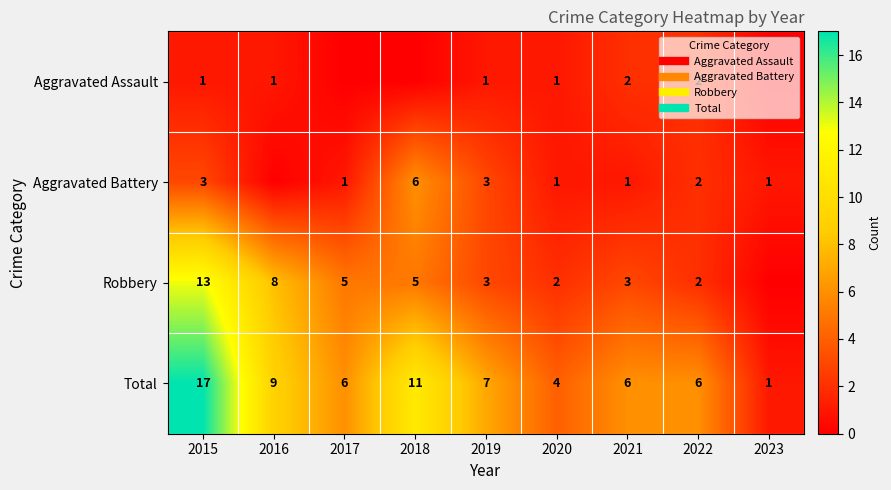

How many categories are shown in the chart?

9